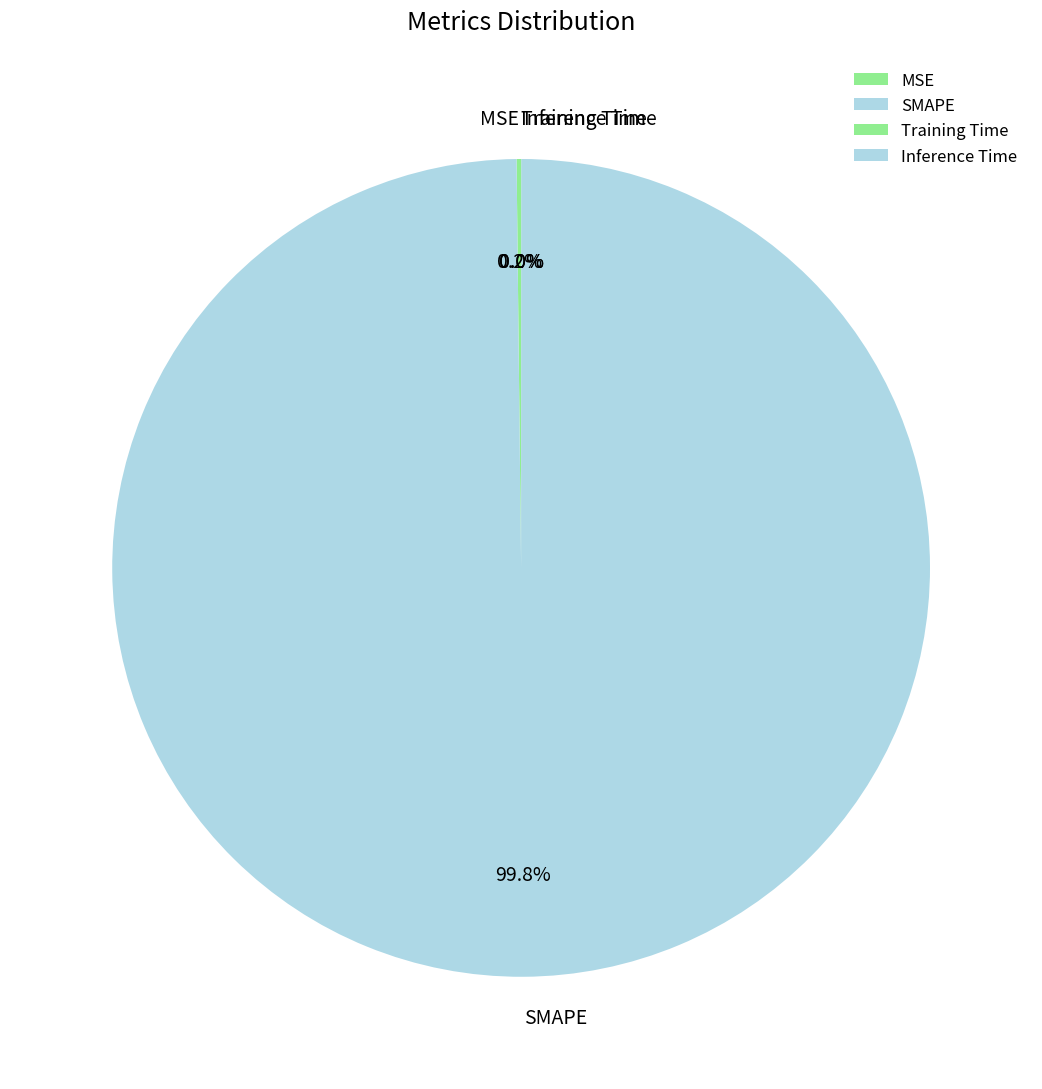

Which category has the biggest portion of the pie?

SMAPE